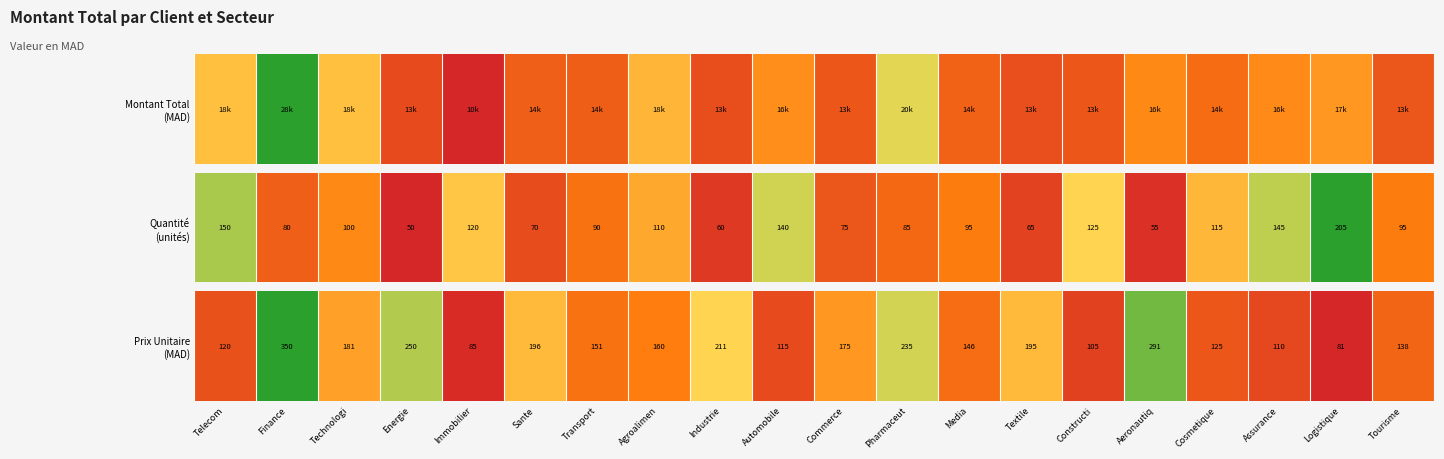

What is the sum of the values at Logistique and Telecom?

0.1